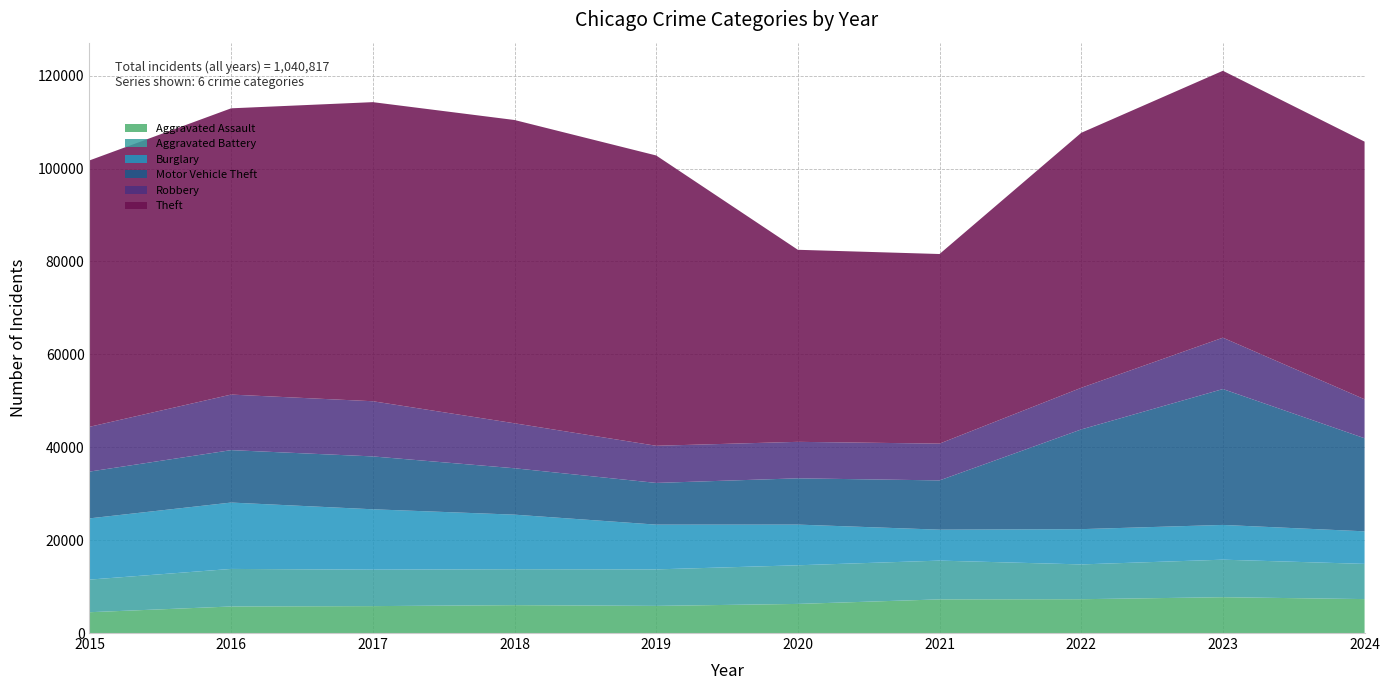

Reading left to right, list all the values displayed in this chart.

Aggravated Assault: 2015=4480	2016=5713	2017=5793	2018=6002	2019=5841	2020=6265	2021=7242	2022=7280	2023=7712	2024=7305
Aggravated Battery: 2015=7019	2016=8086	2017=7845	2018=7735	2019=7858	2020=8321	2021=8347	2022=7491	2023=8078	2024=7581
Burglary: 2015=13184	2016=14289	2017=13001	2018=11747	2019=9638	2020=8758	2021=6662	2022=7592	2023=7482	2024=7008
Motor Vehicle Theft: 2015=10068	2016=11285	2017=11380	2018=9985	2019=8978	2020=9959	2021=10604	2022=21464	2023=29252	2024=20038
Robbery: 2015=9638	2016=11960	2017=11880	2018=9681	2019=7995	2020=7855	2021=7920	2022=8963	2023=11053	2024=8389
Theft: 2015=57351	2016=61623	2017=64386	2018=65290	2019=62495	2020=41343	2021=40816	2022=54888	2023=57460	2024=55463